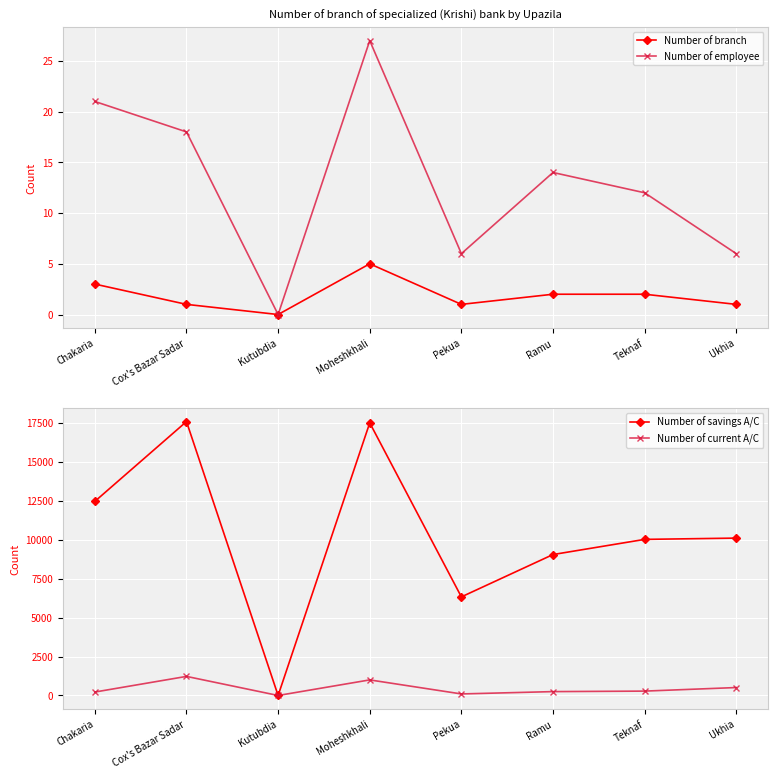

Count the Number of employee values in the range 6 to 21.

6